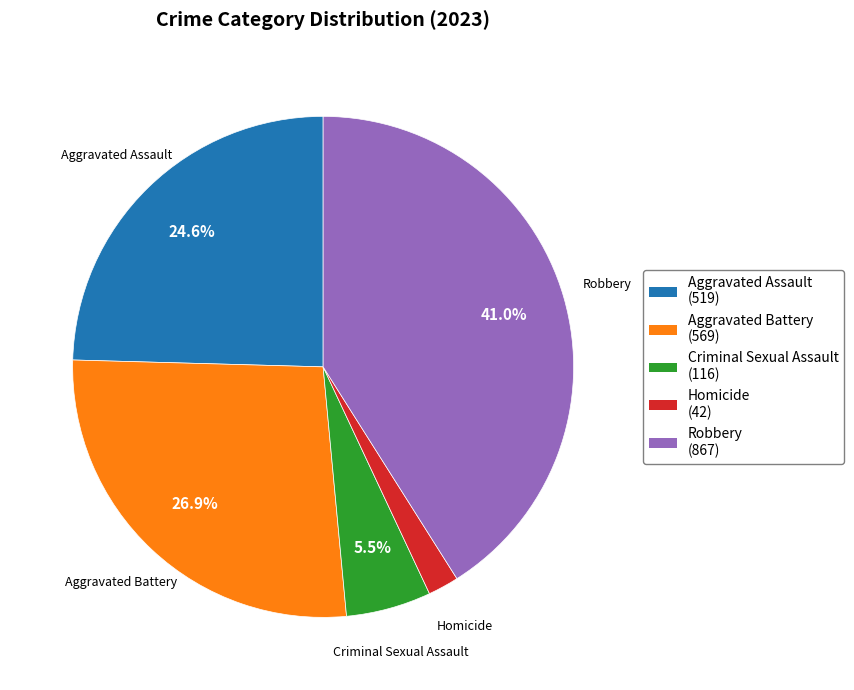

Count the number of slices in the pie.

5